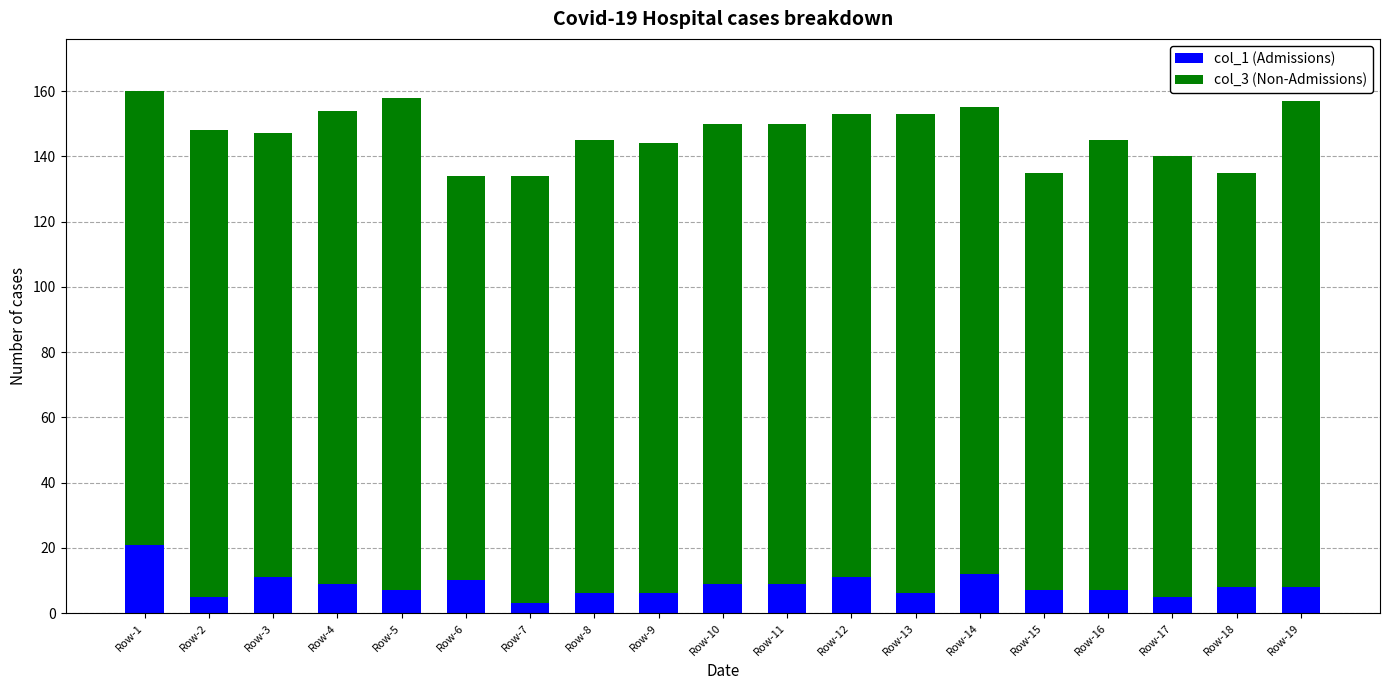

What is the total value across all series at Row-14?

155